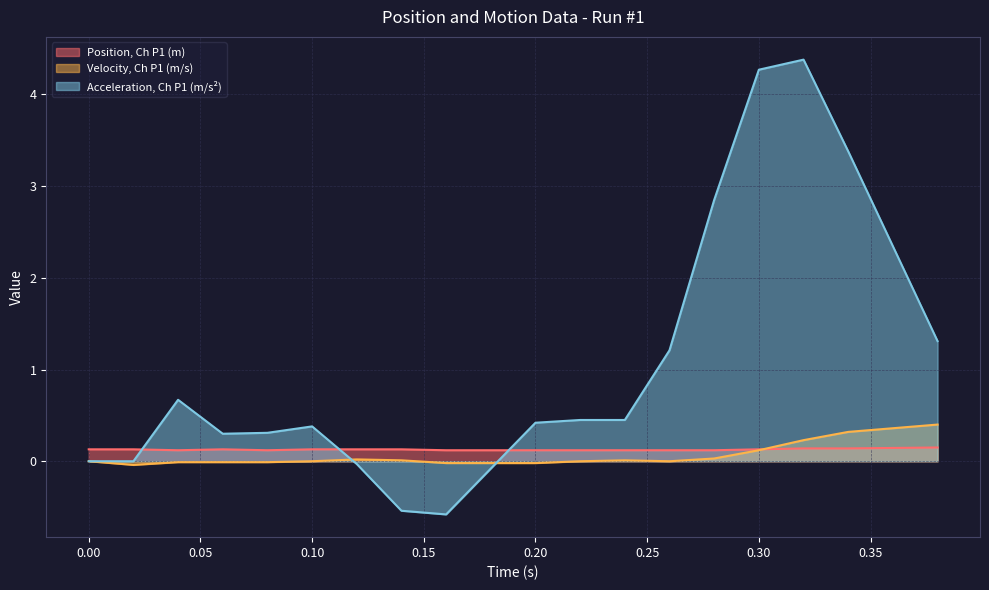

How many times do Position, Ch P1 (m) and Acceleration, Ch P1 (m/s²) cross each other?

3